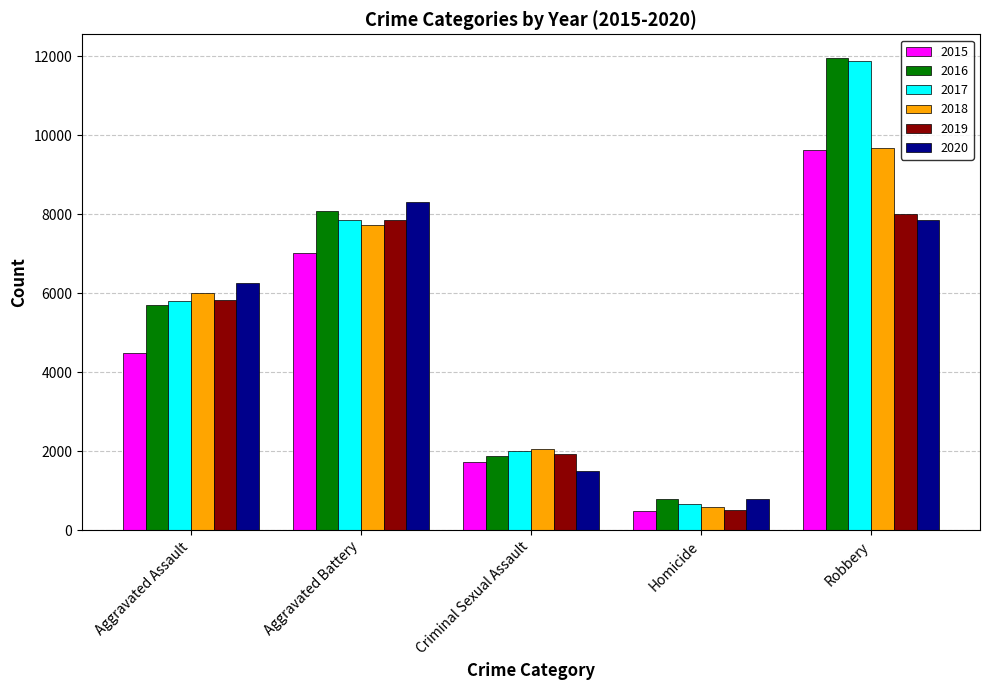

At which category does the chart reach its peak across all series?

Robbery